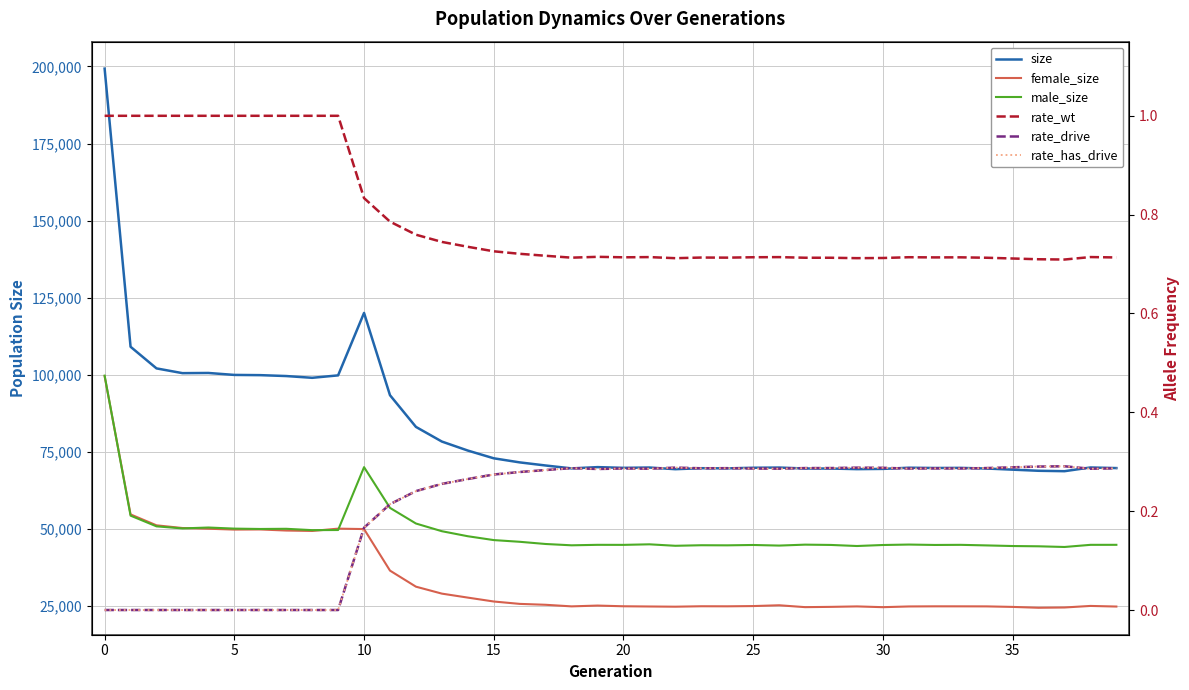

What is the difference between the second highest and second lowest values in the female_size series?

30181.0